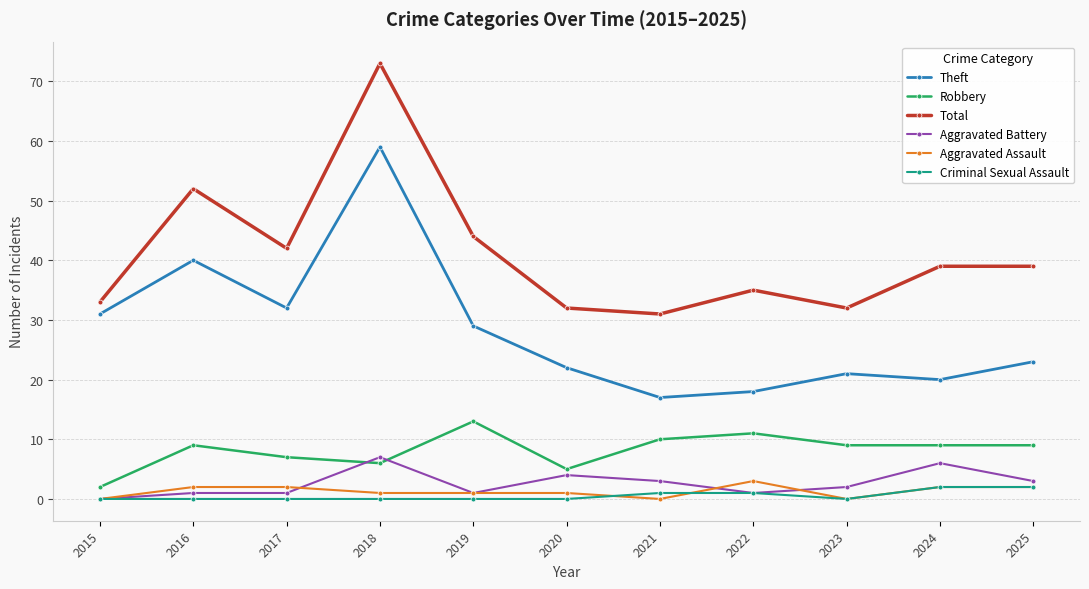

How many categories are shown in the chart?

11